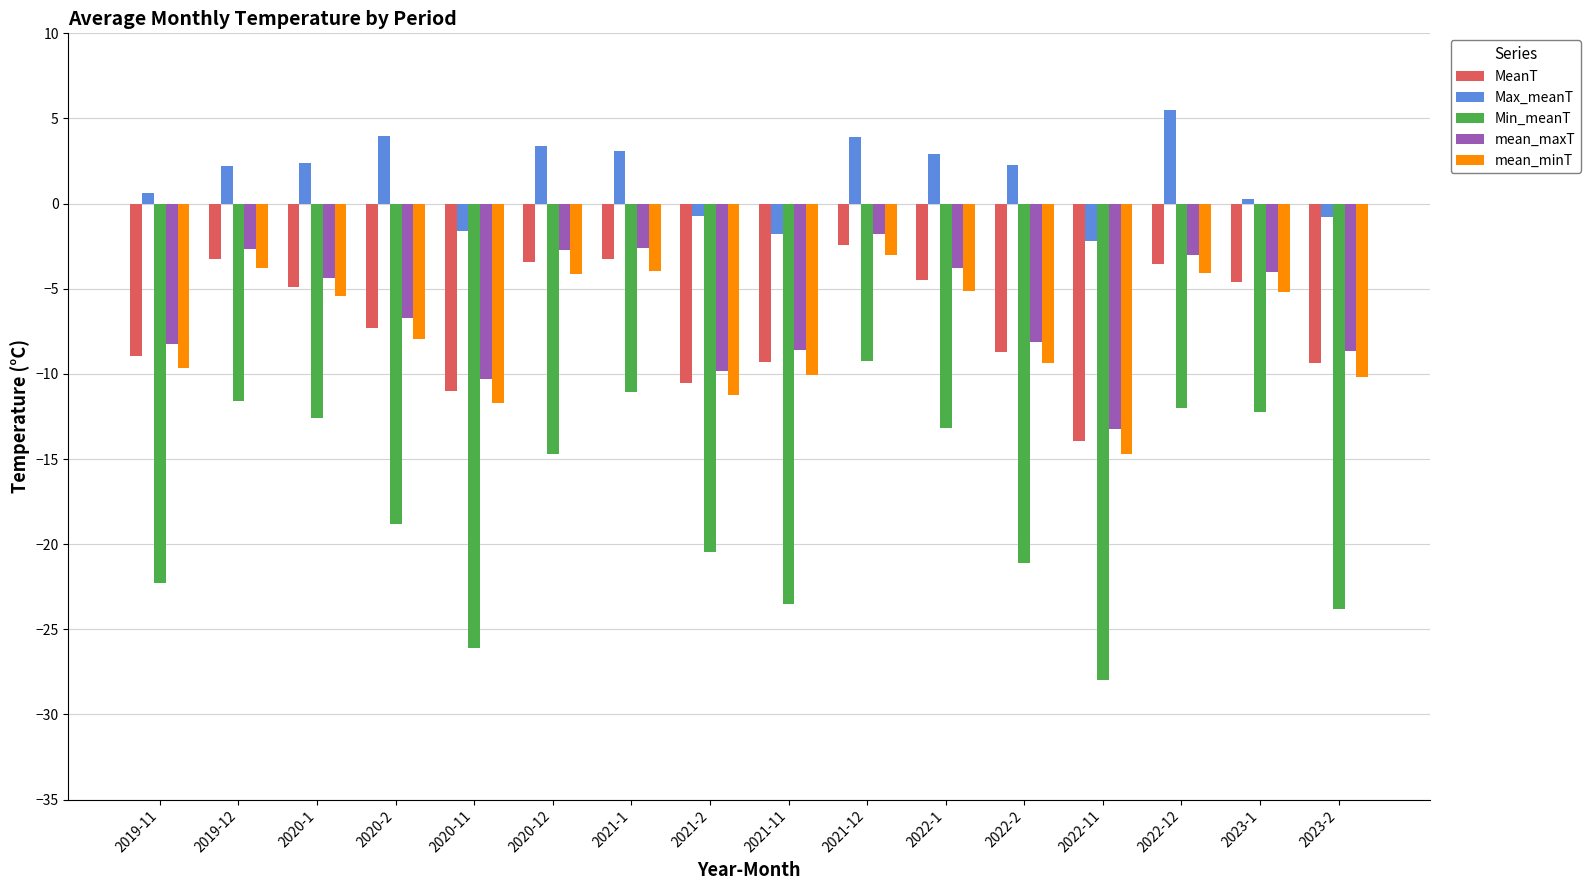

Which series has the widest spread of values?

Min_meanT